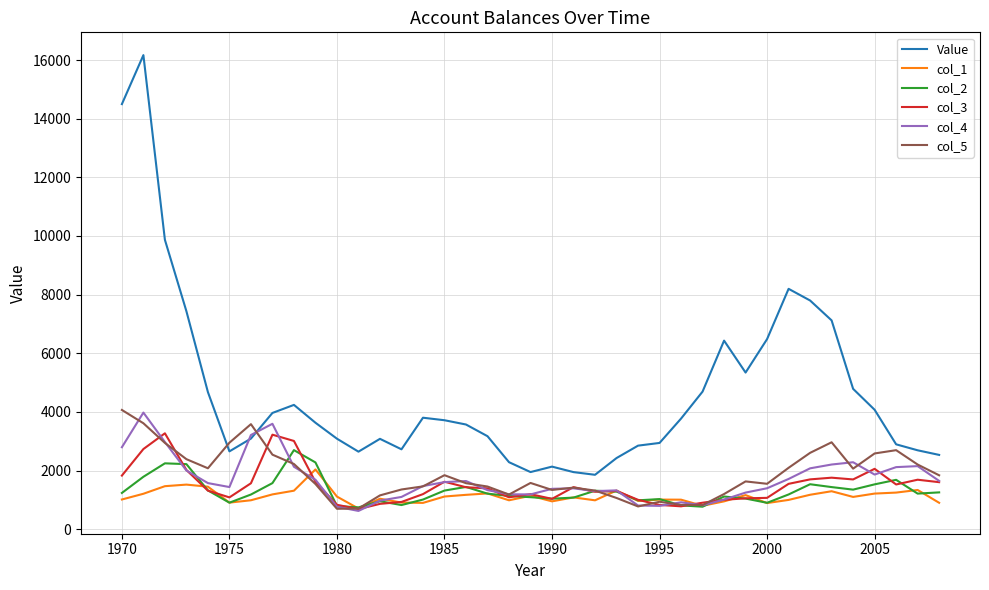

What is the lowest value of the col_2 series?

743.5